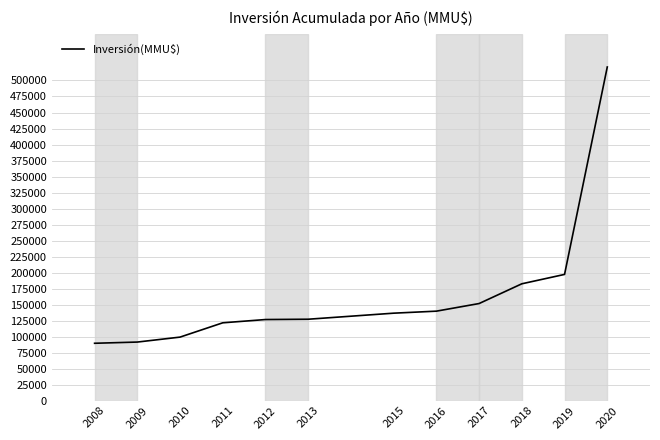

What is the smallest value displayed?

89500